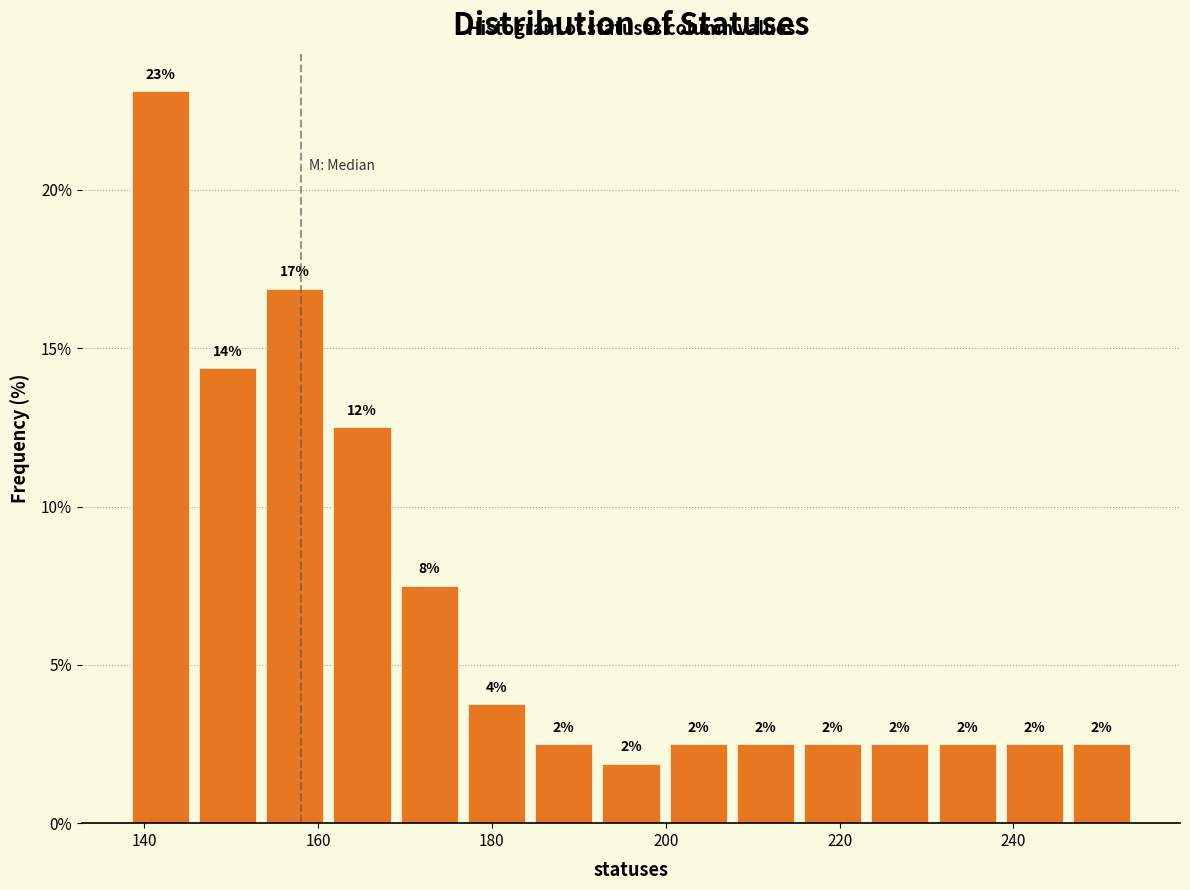

Read against the x-axis, roughly where is the centre of the tallest bar?

142